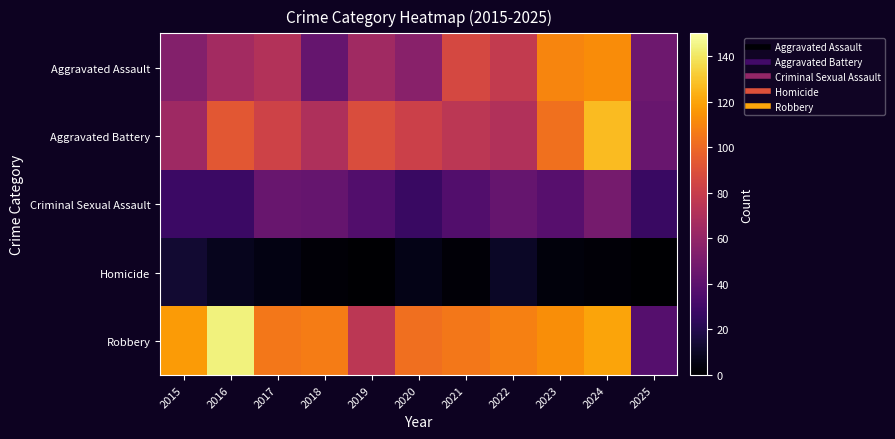

Which category has the lowest value across all series?

2019